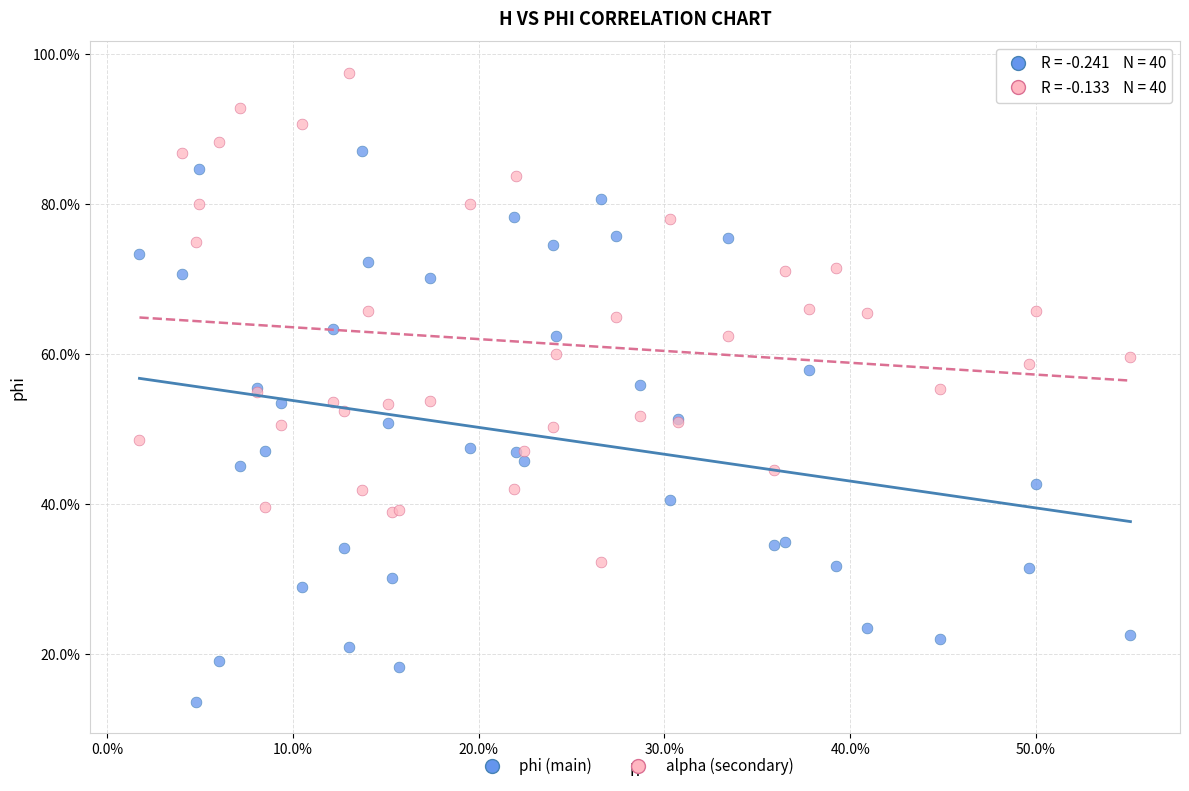

Which series contains the lowest Y value?

phi (main)